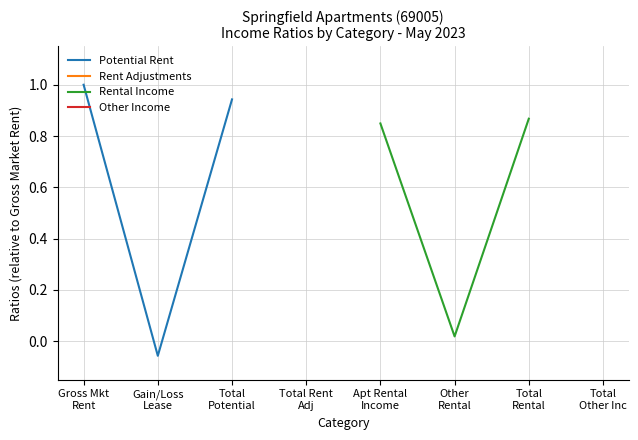

Does the chart display data point markers on the line(s)?

No